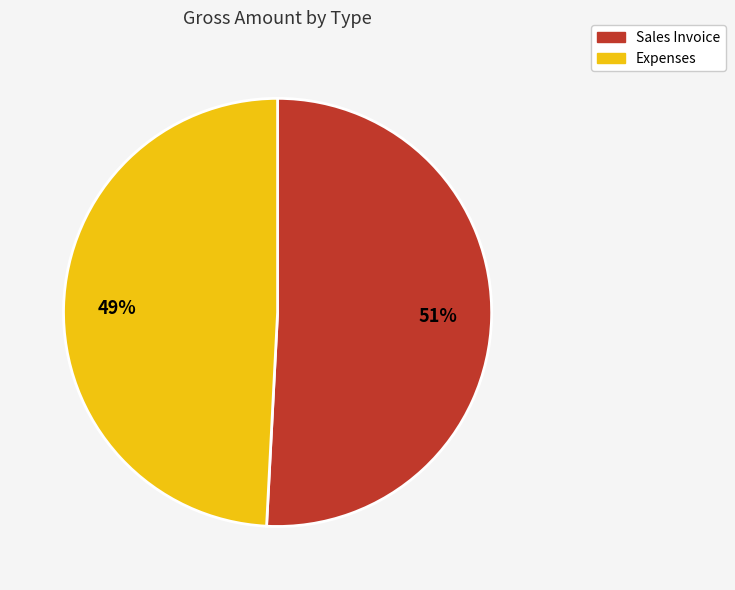

Is the sum of Expenses and Sales Invoice greater than half?

Yes